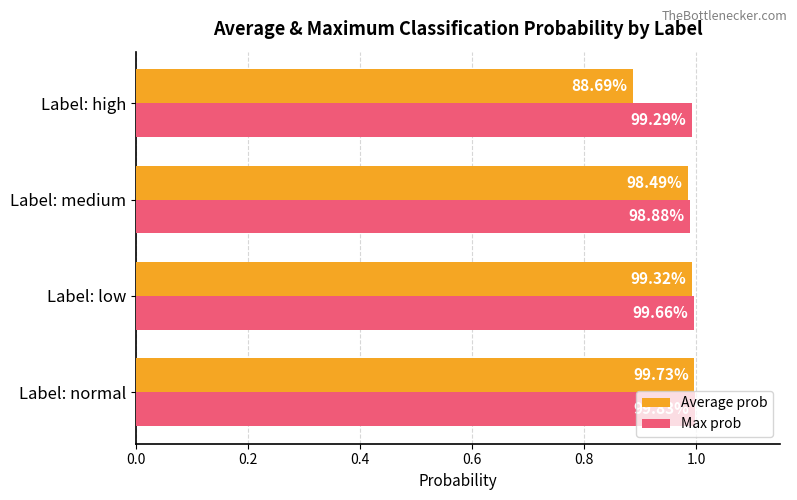

At how many categories does at least one series exceed 0?

4